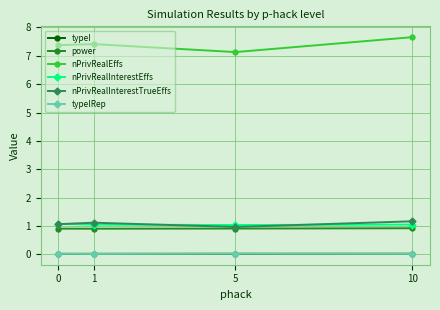

At how many categories does at least one series exceed 0?

4